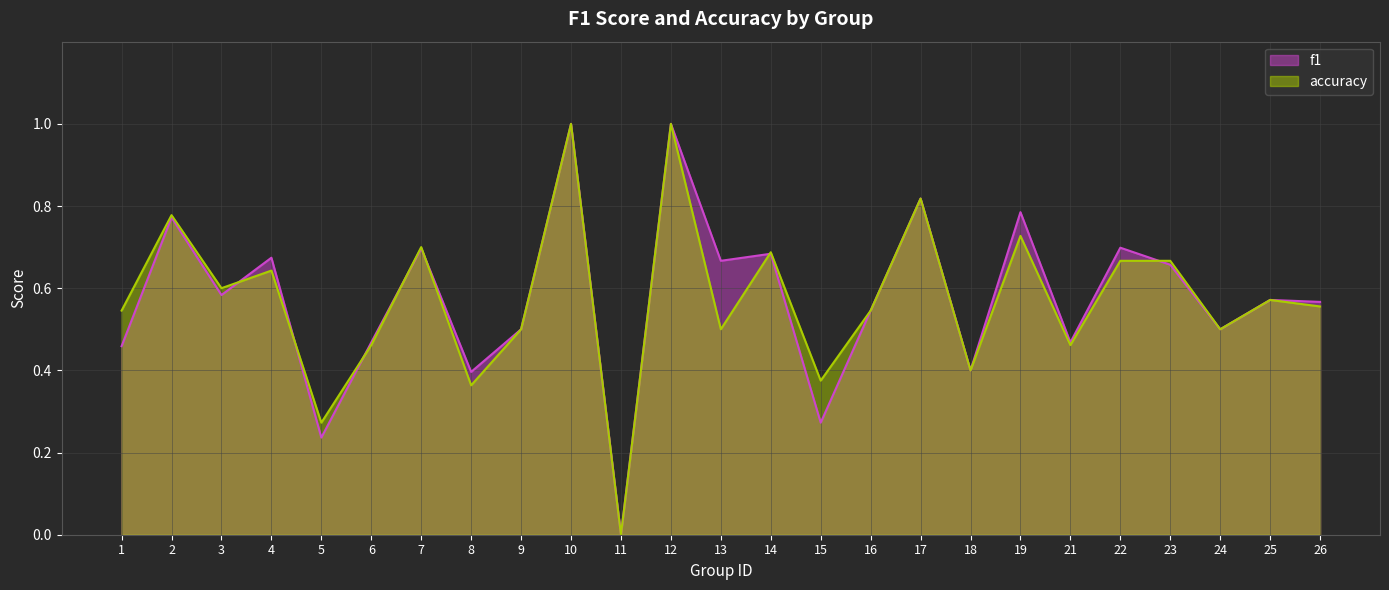

At which category is the sum across all series the highest?

10